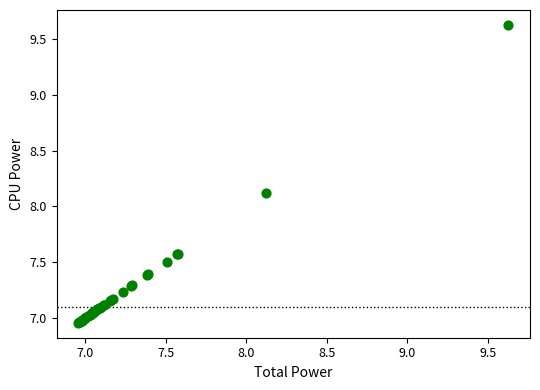

What Y value in the scatter plot is closest to 8?

8.1